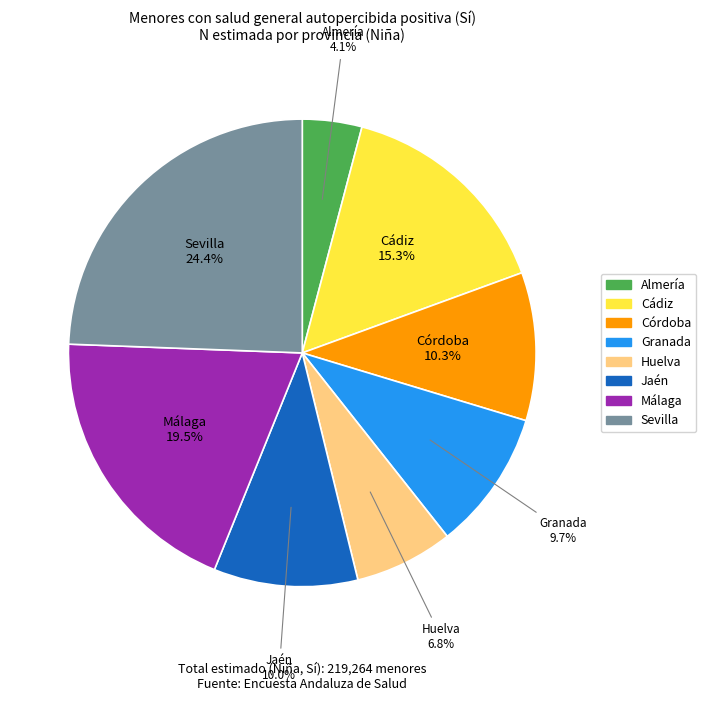

How many slices are in this pie chart?

8